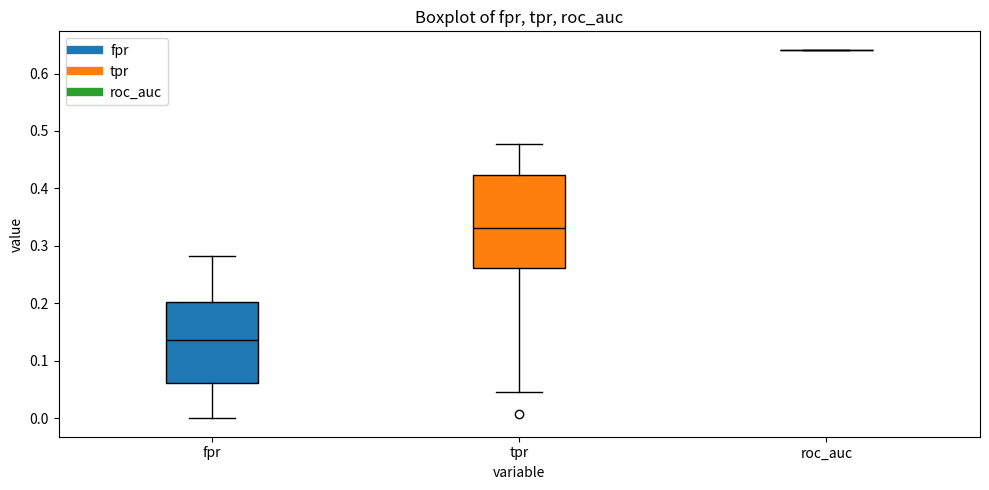

Reading left to right, transcribe this box plot: for each box, give where its median line is, the range the box spans, and where its two whiskers end, as read against the y-axis. The values are not printed on the chart, so give them approximately, as read against the axis.

fpr: median 0.14, box 0.06 to 0.20, whiskers 0.00 to 0.28
tpr: median 0.33, box 0.26 to 0.42, whiskers 0.05 to 0.48
roc_auc: box collapsed to a line at 0.64, whiskers 0.64 to 0.64